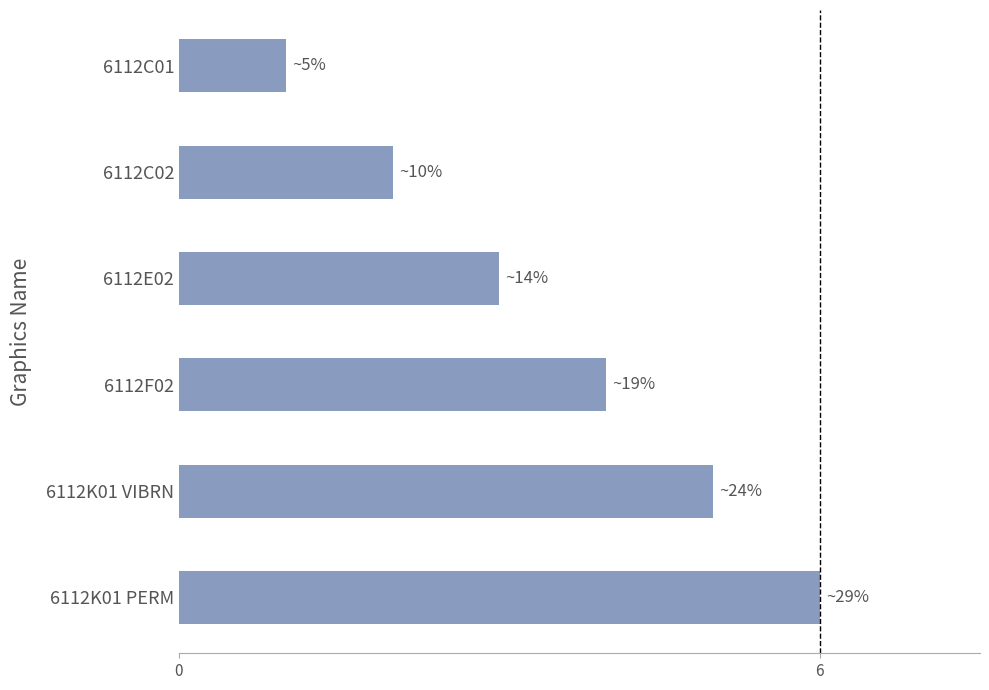

List the labels in order of value, largest first.

6112K01 PERM, 6112K01 VIBRN, 6112F02, 6112E02, 6112C02, 6112C01